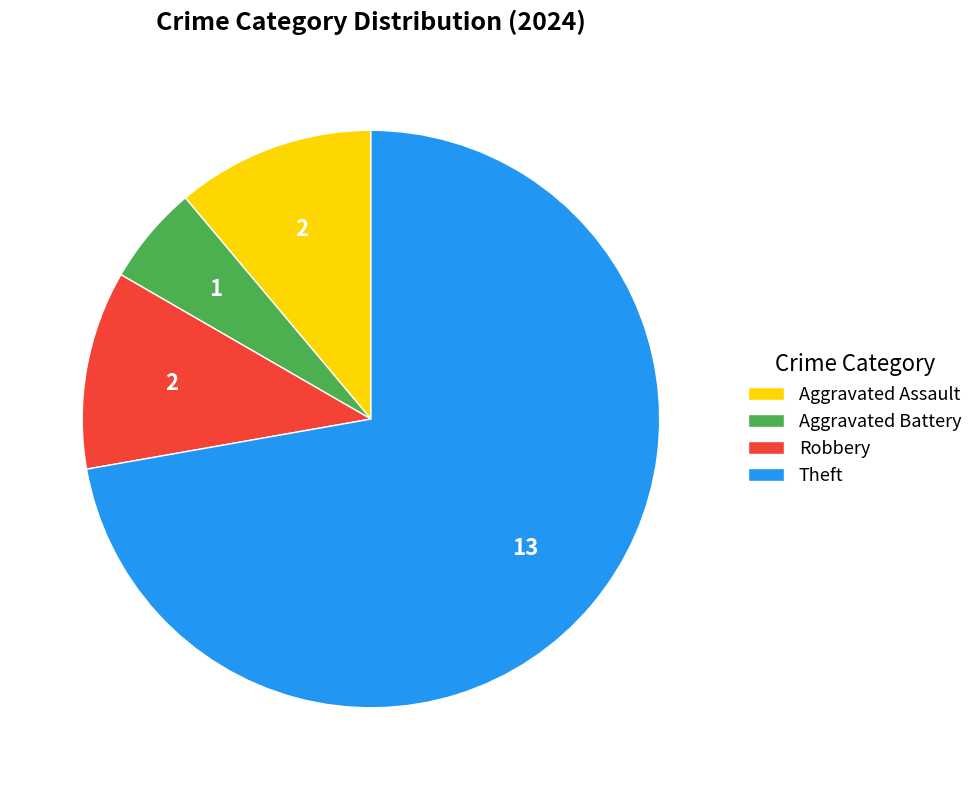

Which slice is the smallest?

Aggravated Battery